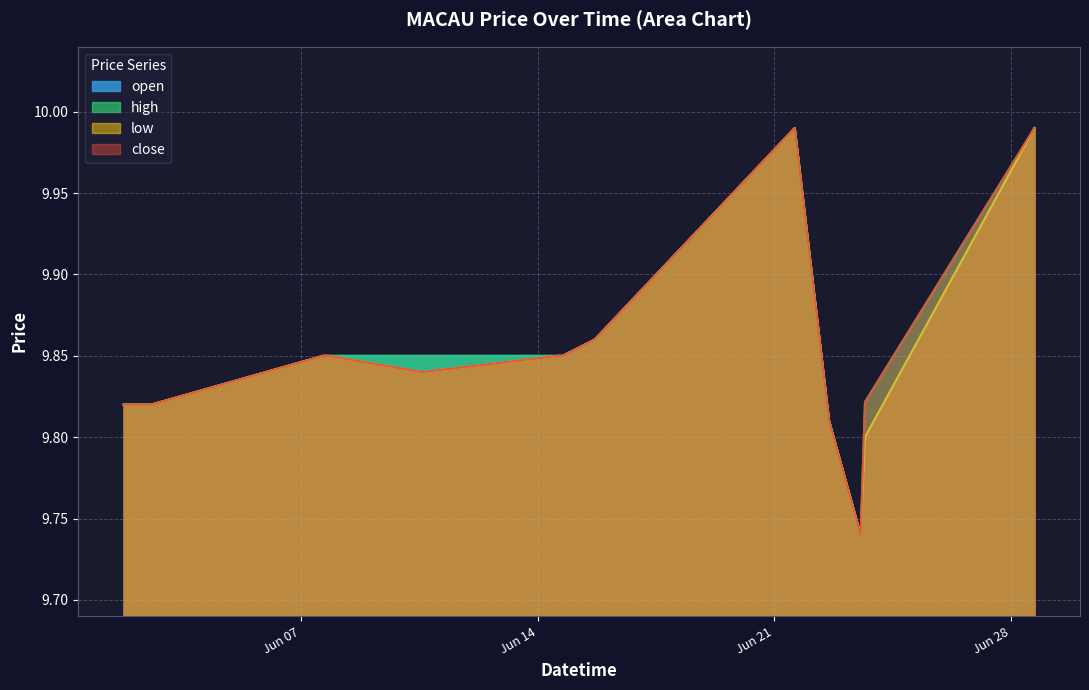

At which category is the sum across all series the highest?

2022-06-21 14:40:00